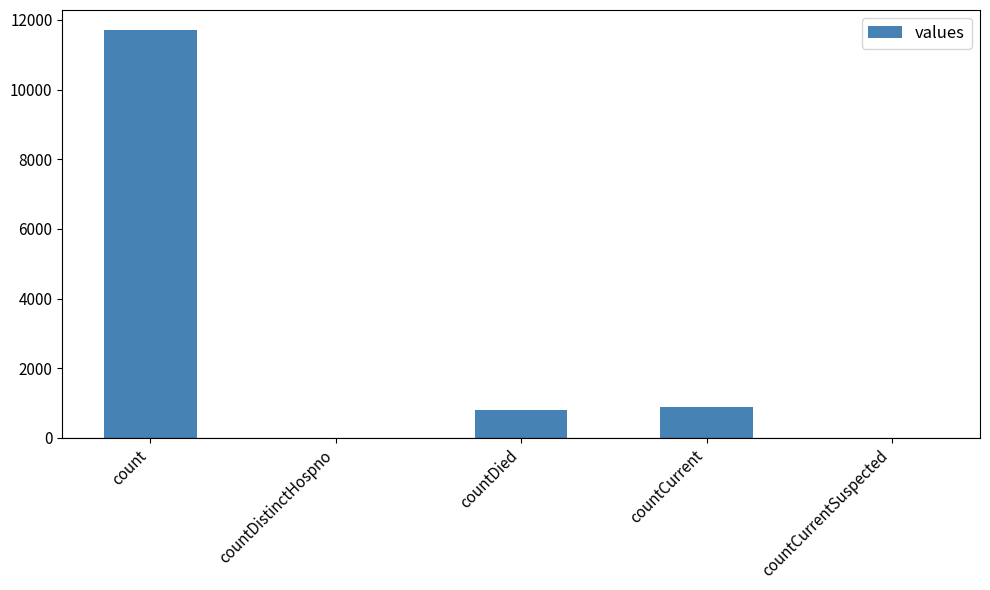

Reading right to left, list all the values displayed in this chart.

countCurrentSuspected=0	countCurrent=895	countDied=813	countDistinctHospno=0	count=11697